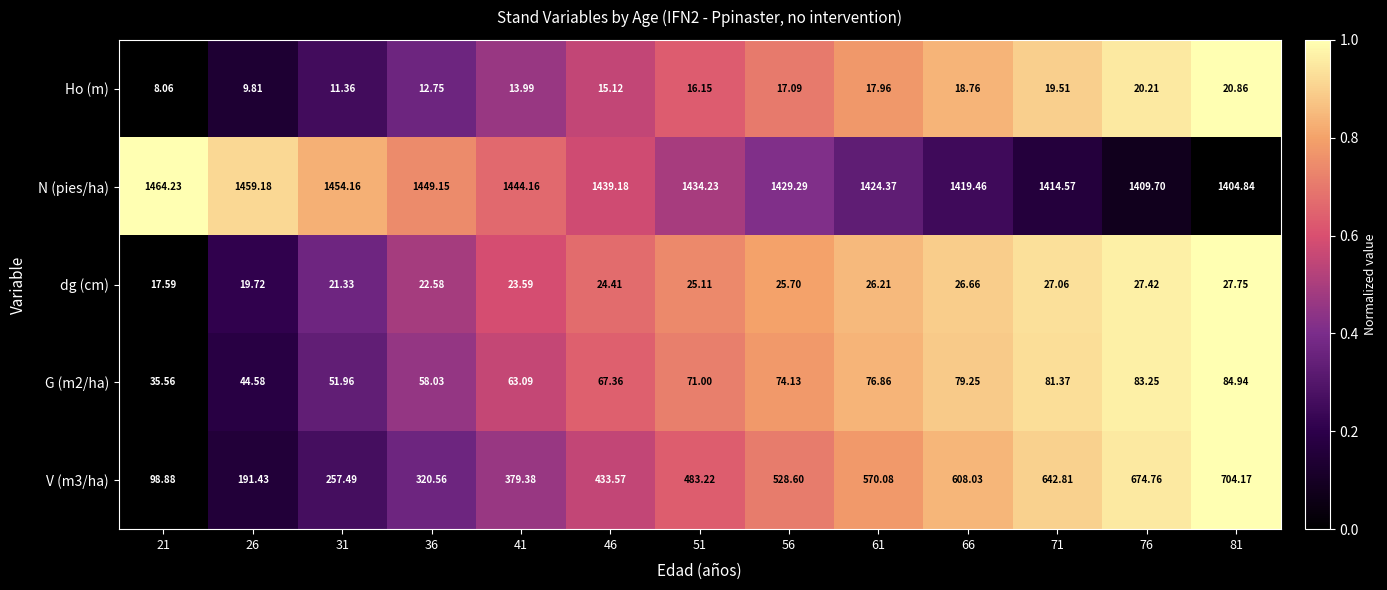

What is the total value across all series at 61?

2115.5